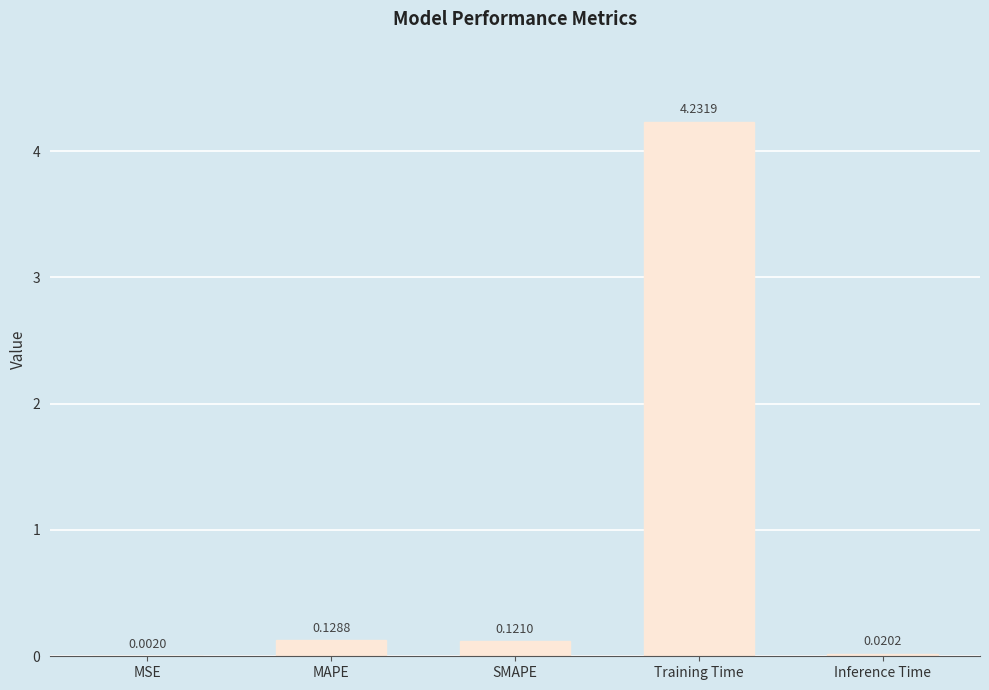

Where is the data nearest to the value 2?

MAPE